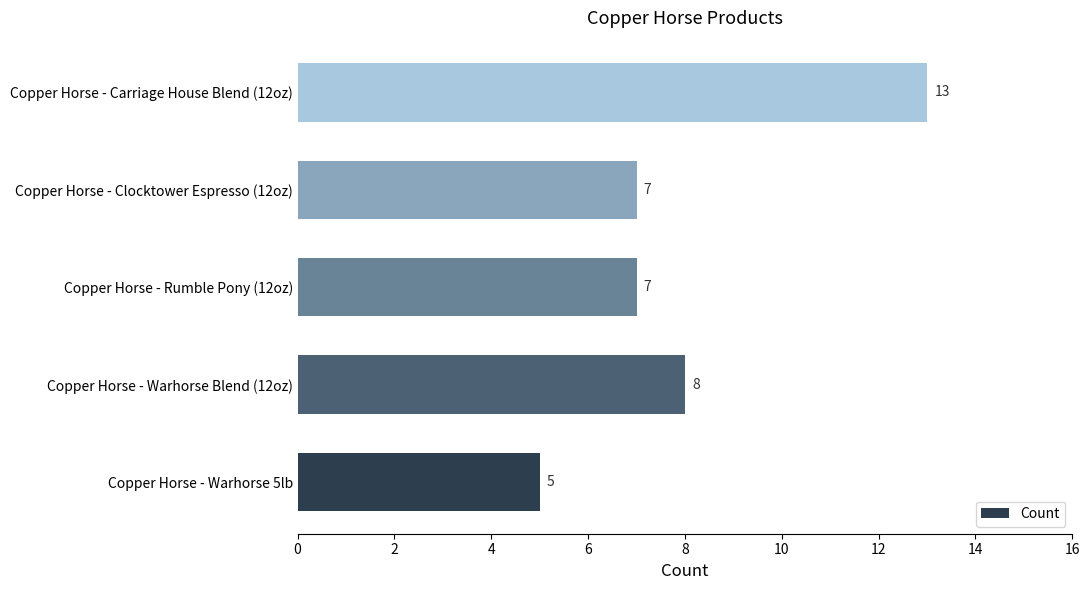

The chart shows a value of 13 at Copper Horse - Carriage House Blend (12oz). True or false?

True